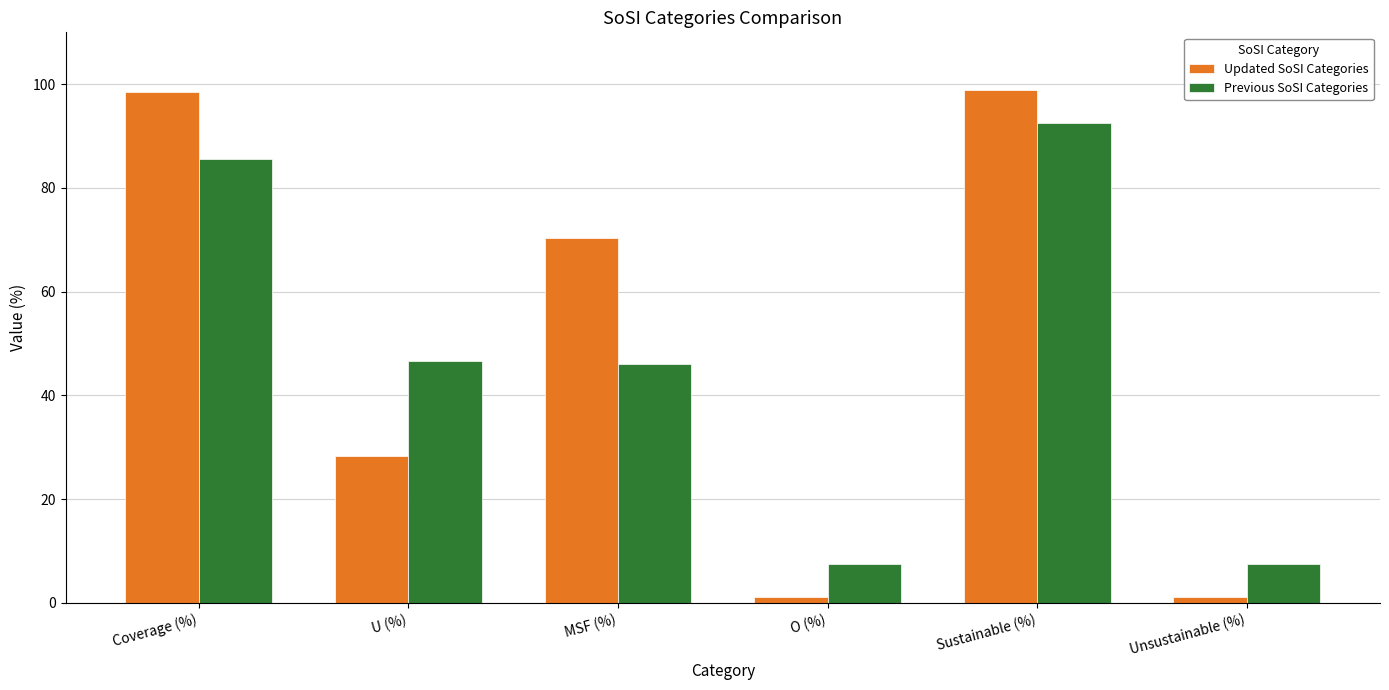

What is the greatest value displayed?

98.8